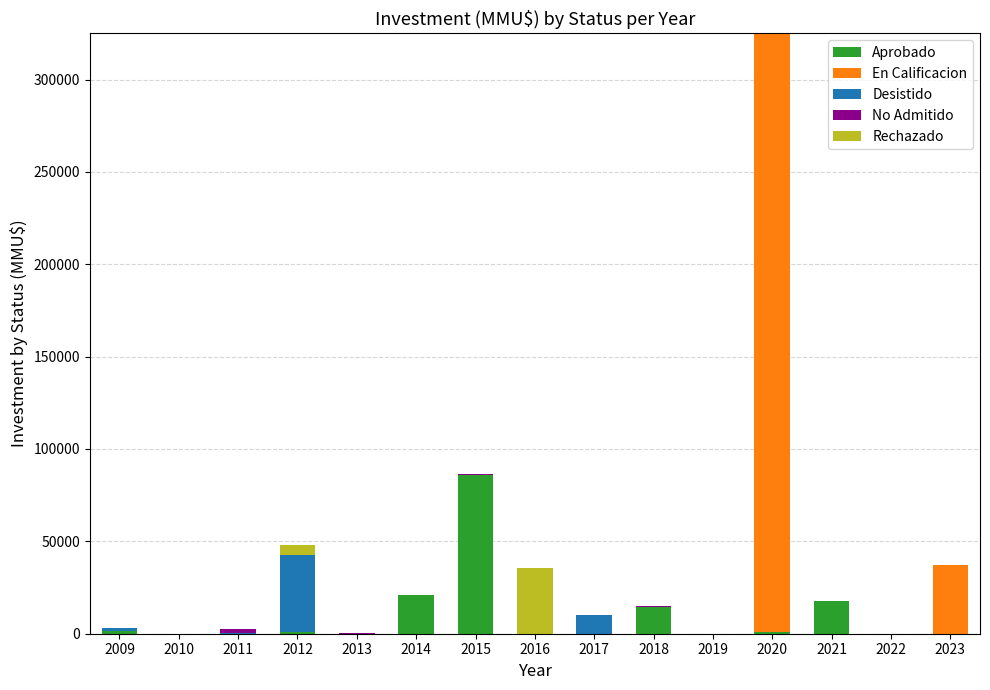

What is the sum of all Aprobado values?

142395